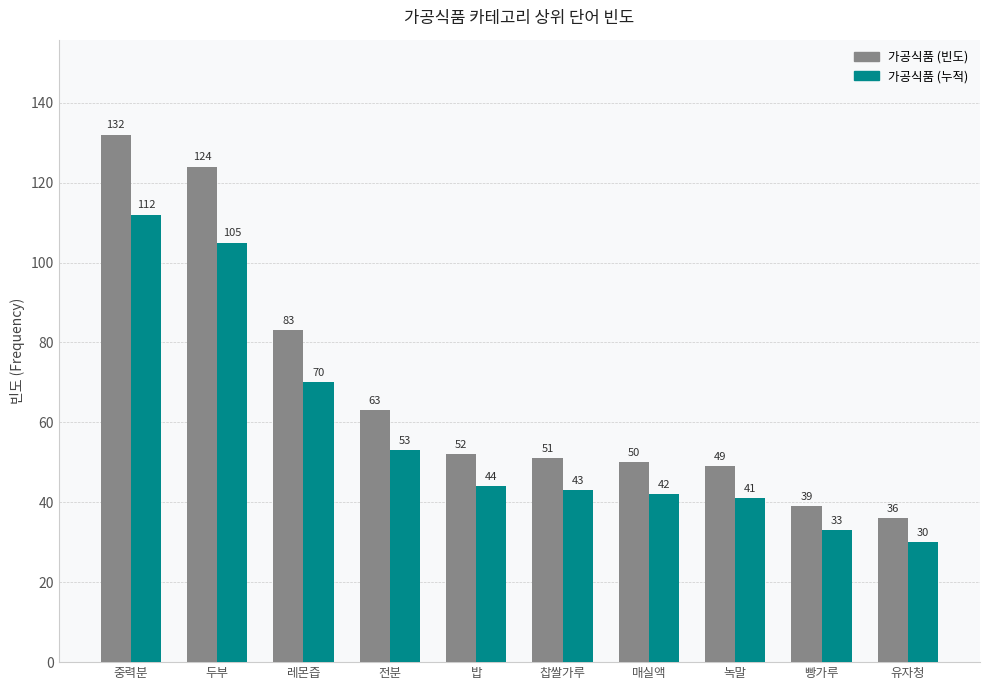

List the series in order of their peak value, lowest first.

가공식품 (누적), 가공식품 (빈도)